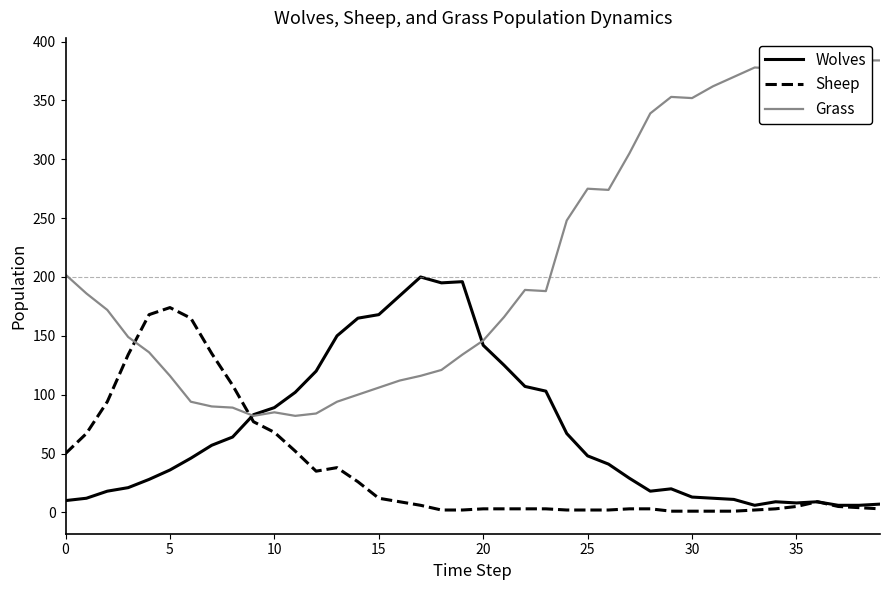

What value does the Sheep series have at 9?

77